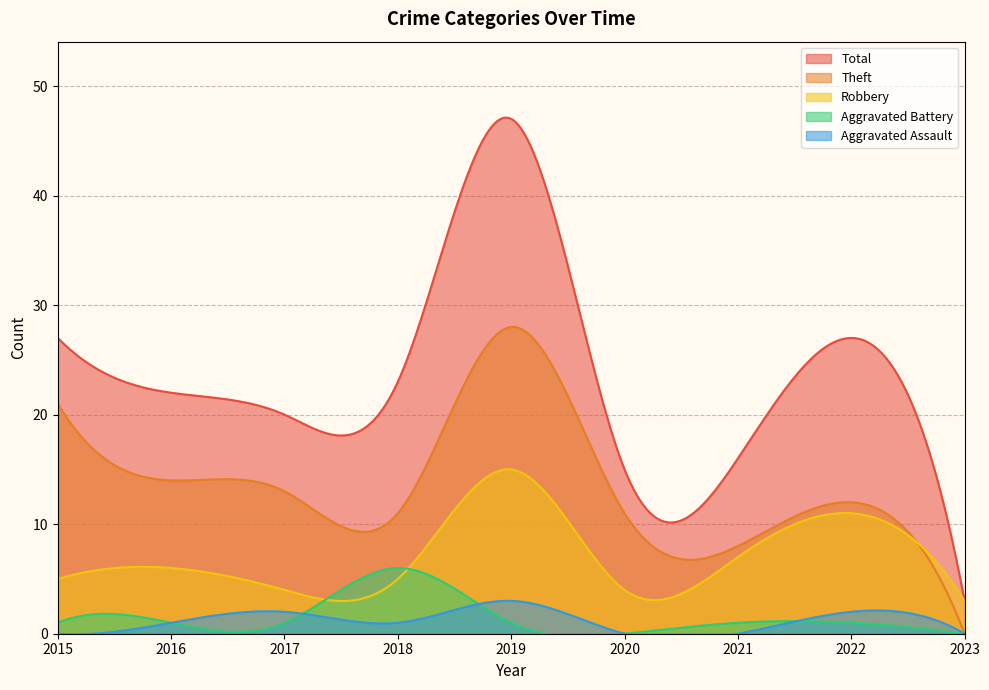

Which series changed the most between 2018 and 2022?

Robbery